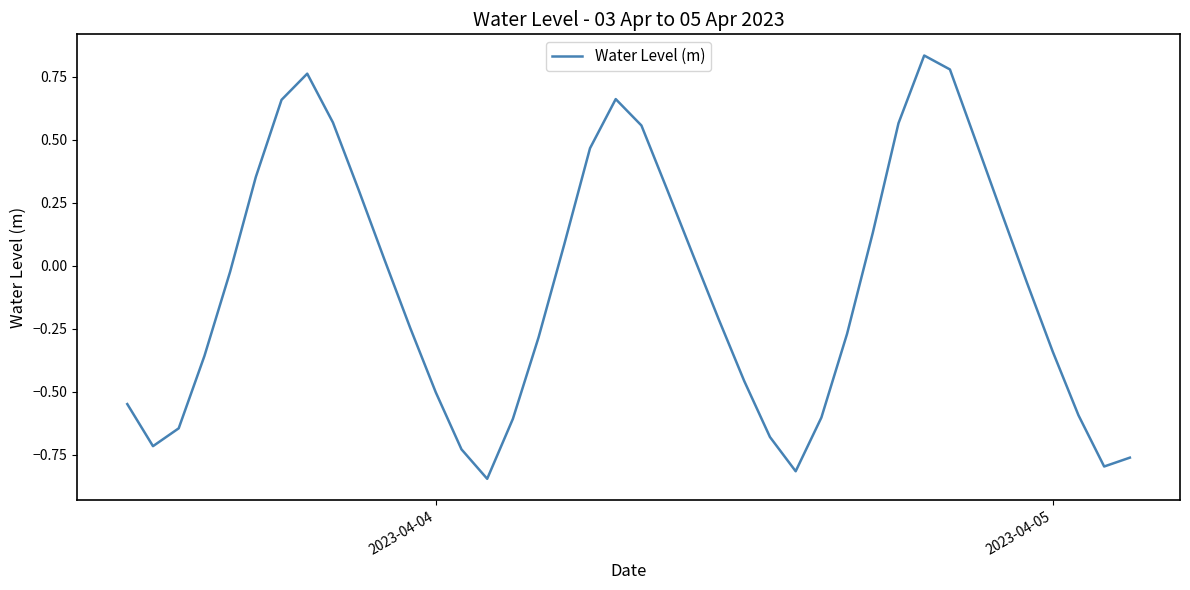

What is the sum of all values?

-3.3